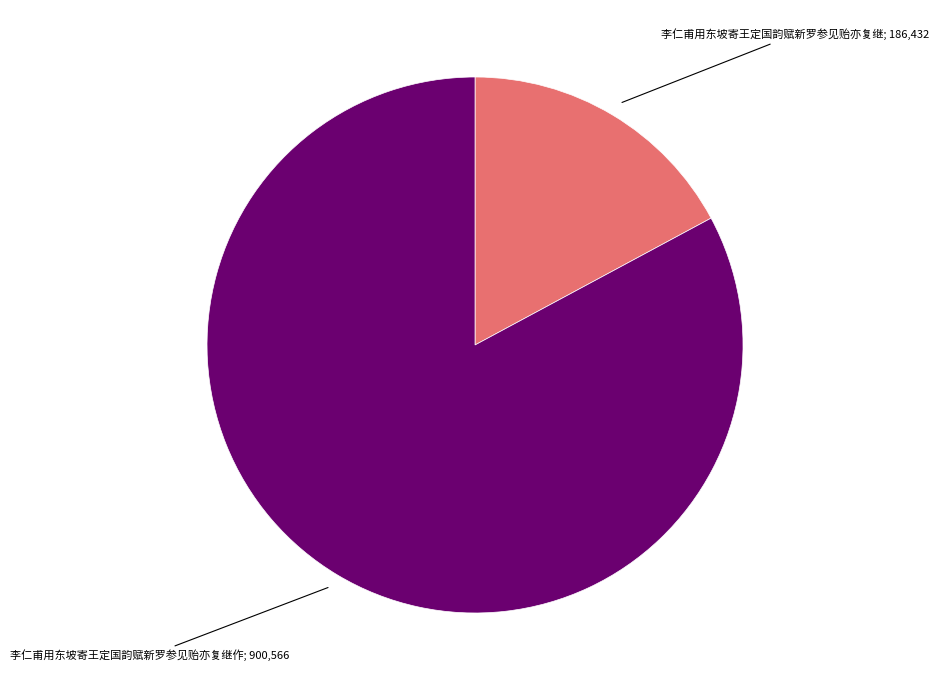

Is there any slice that represents more than half of the pie?

Yes